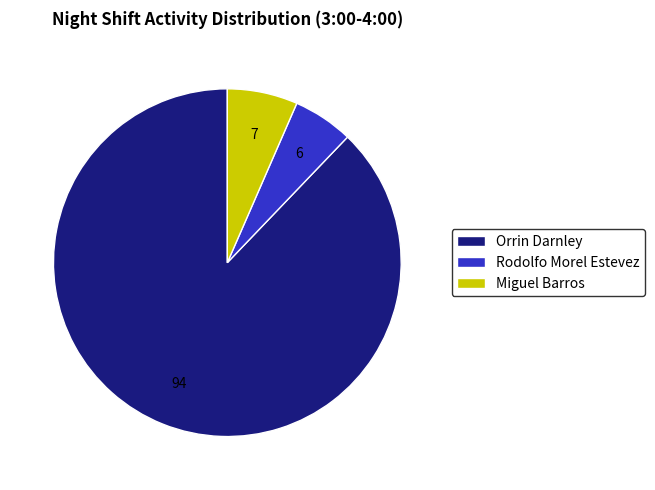

Does Orrin Darnley represent more than half of the total?

Yes